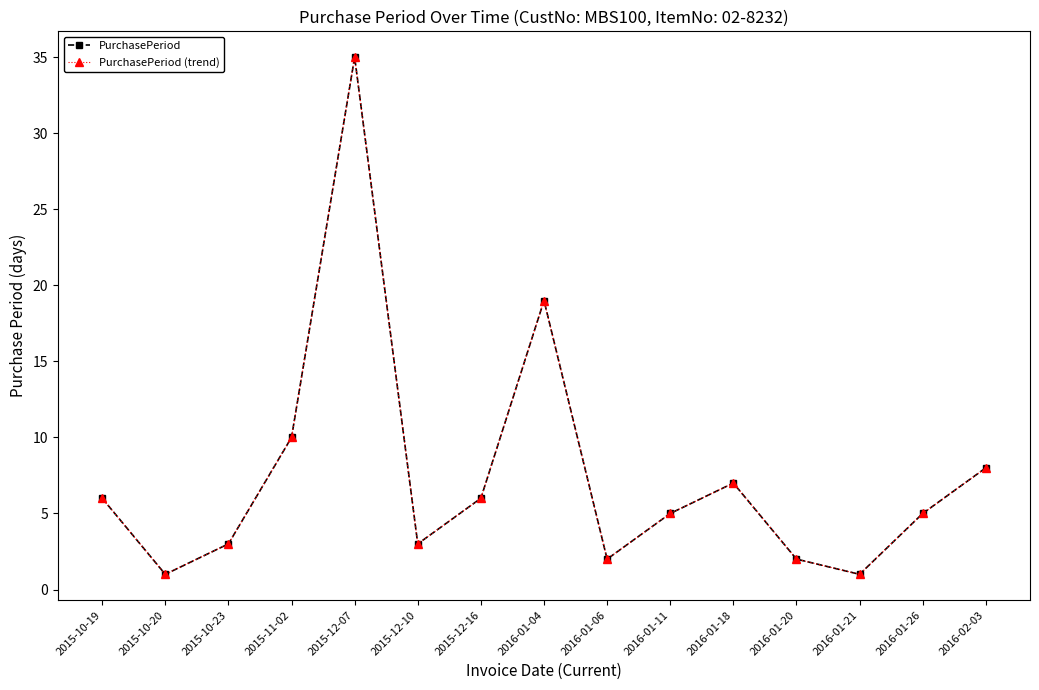

Is this an area chart (filled region under the line)?

No